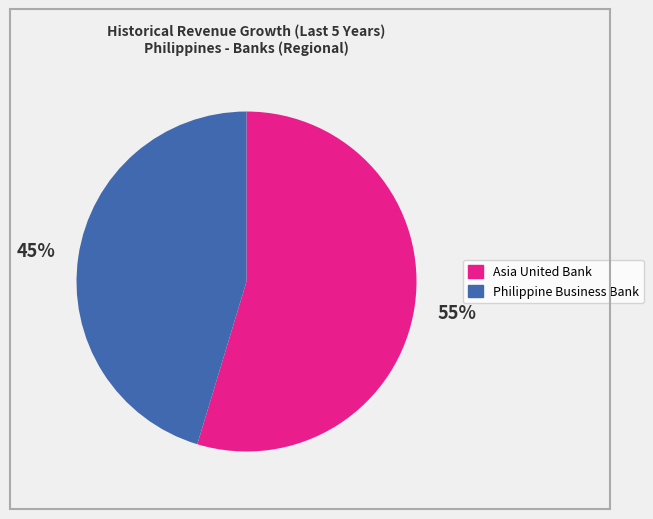

Is there a majority slice in this chart?

Yes